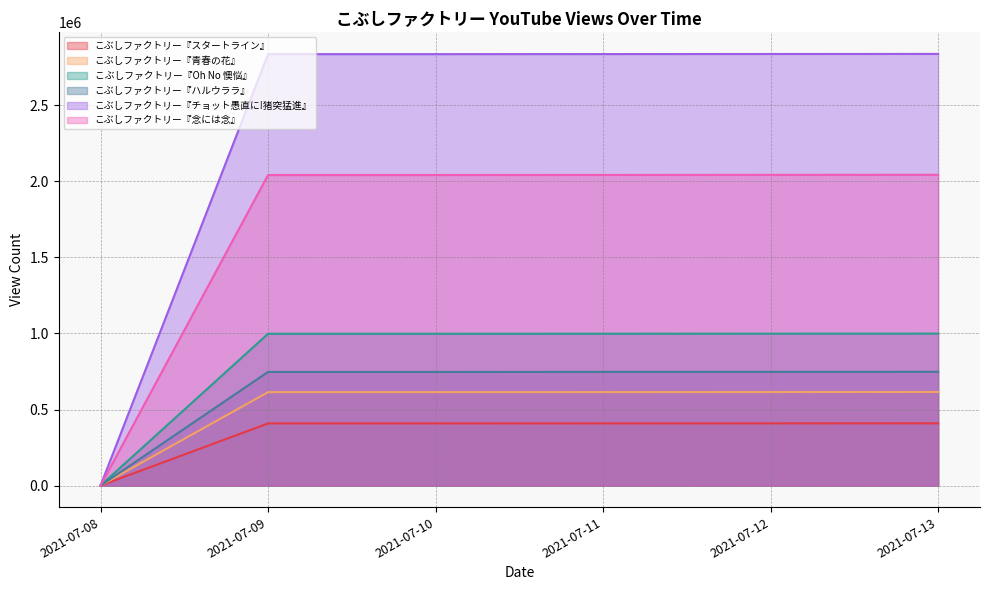

True or false: こぶしファクトリー『スタートライン』 has a value of 722095 at 2021-07-12.

False